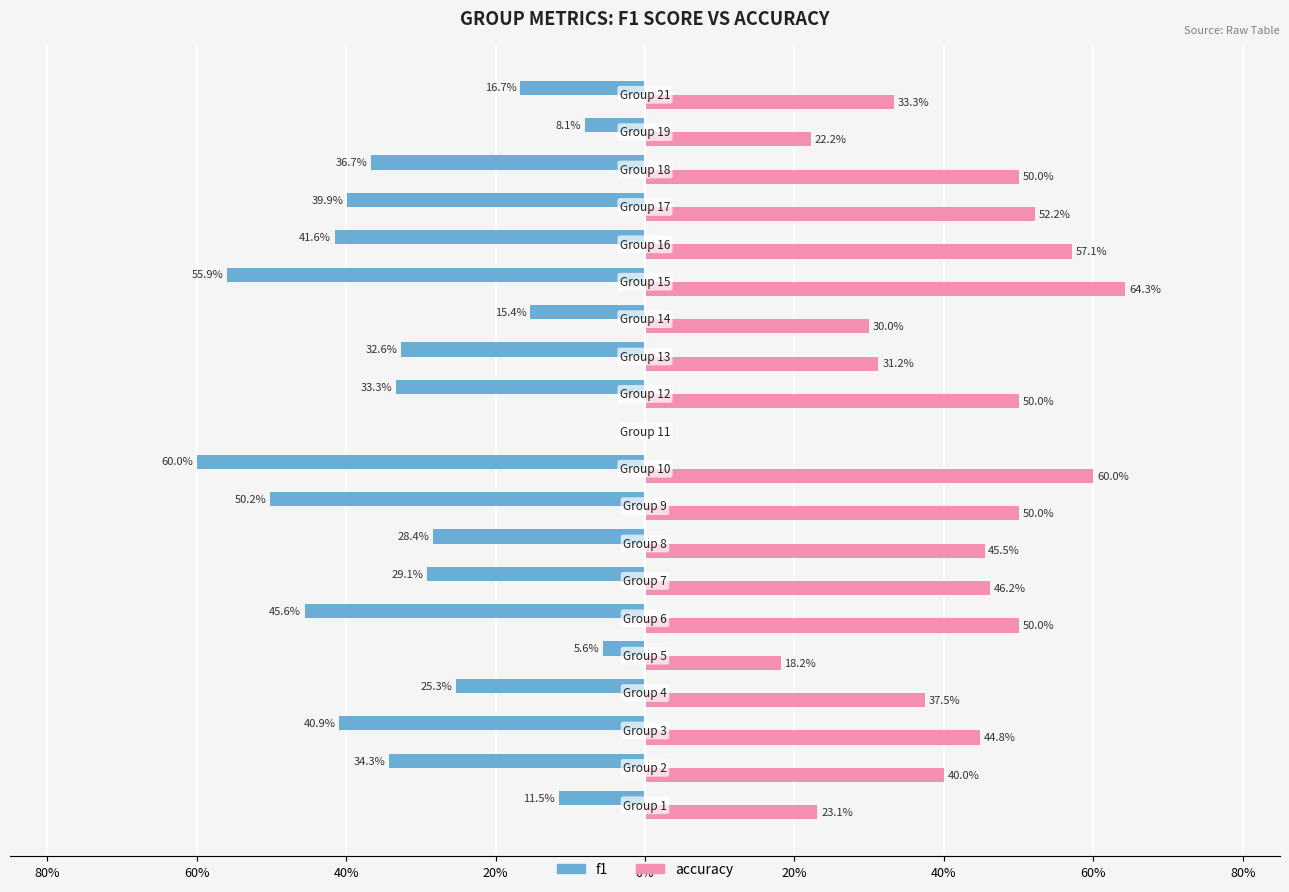

What are all the series names shown in the legend?

f1, accuracy